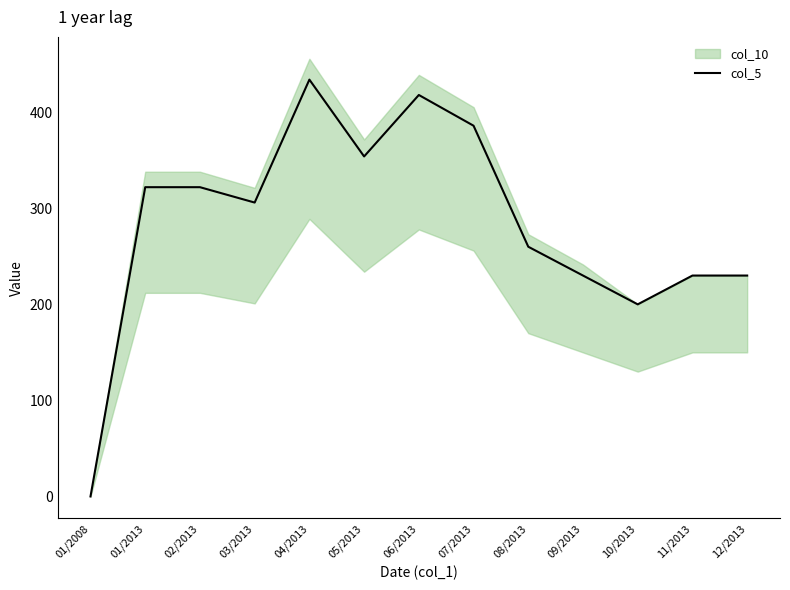

List the labels in order of value, smallest first.

01/2008, 10/2013, 09/2013, 11/2013, 12/2013, 08/2013, 03/2013, 01/2013, 02/2013, 05/2013, 07/2013, 06/2013, 04/2013